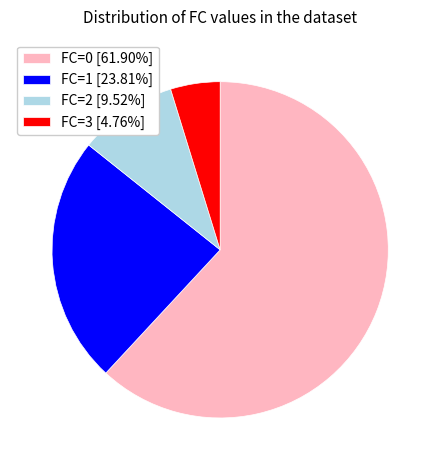

Does FC=3 account for over 50% of the chart?

No